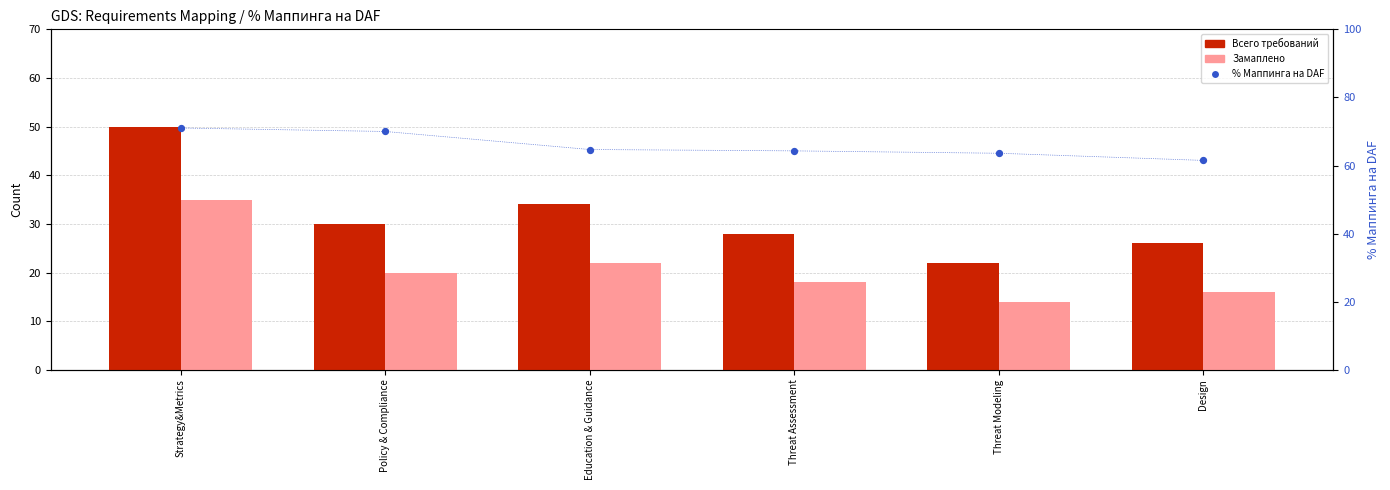

At how many categories does at least one series exceed 51?

6